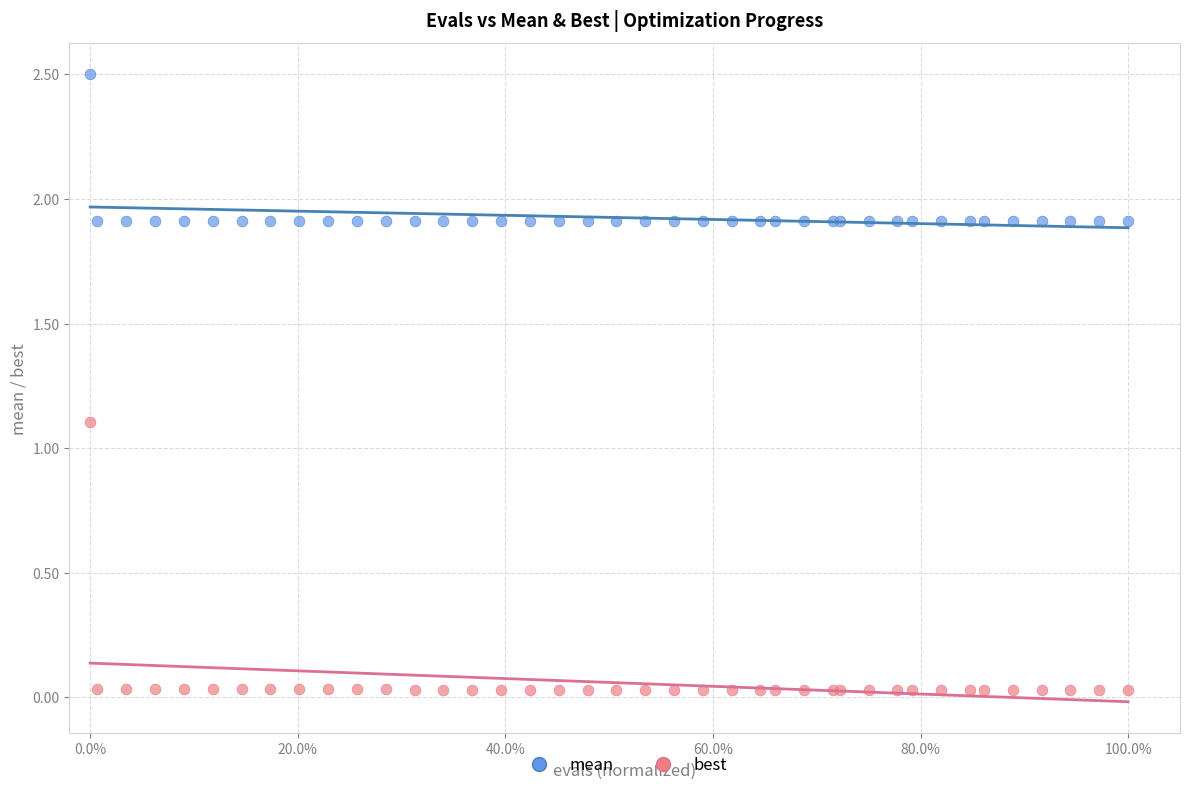

What are all the series names shown in the legend?

mean, best